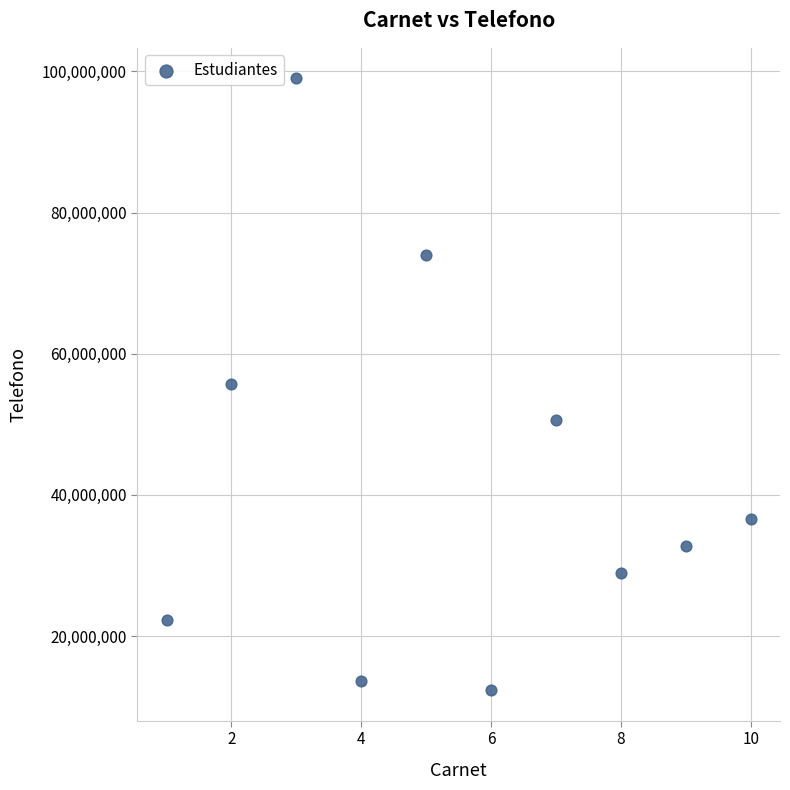

What is the range of Y values (max minus min)?

86666667